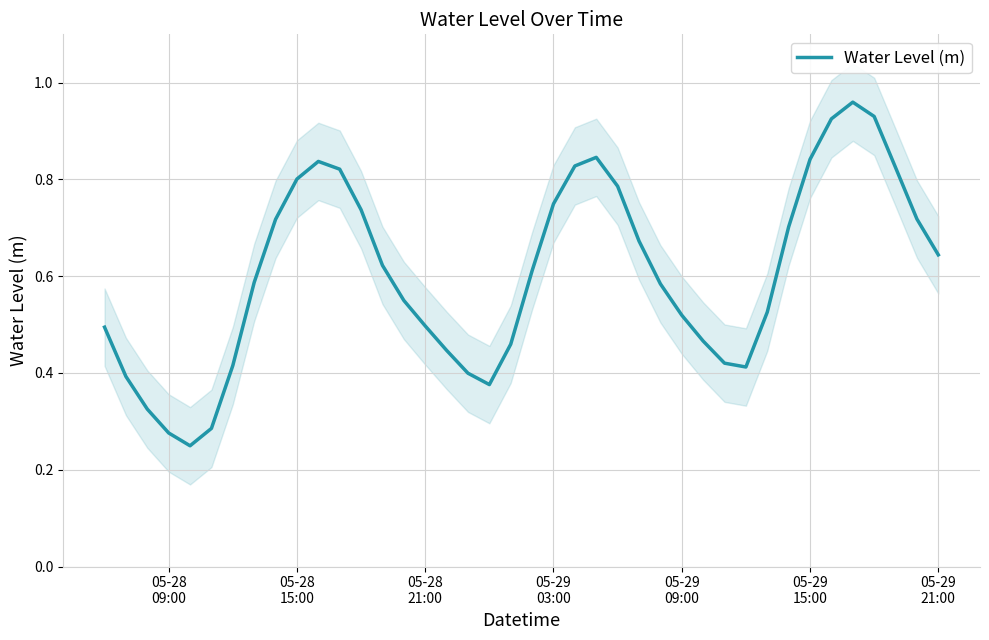

What is the sum of all values?

24.3